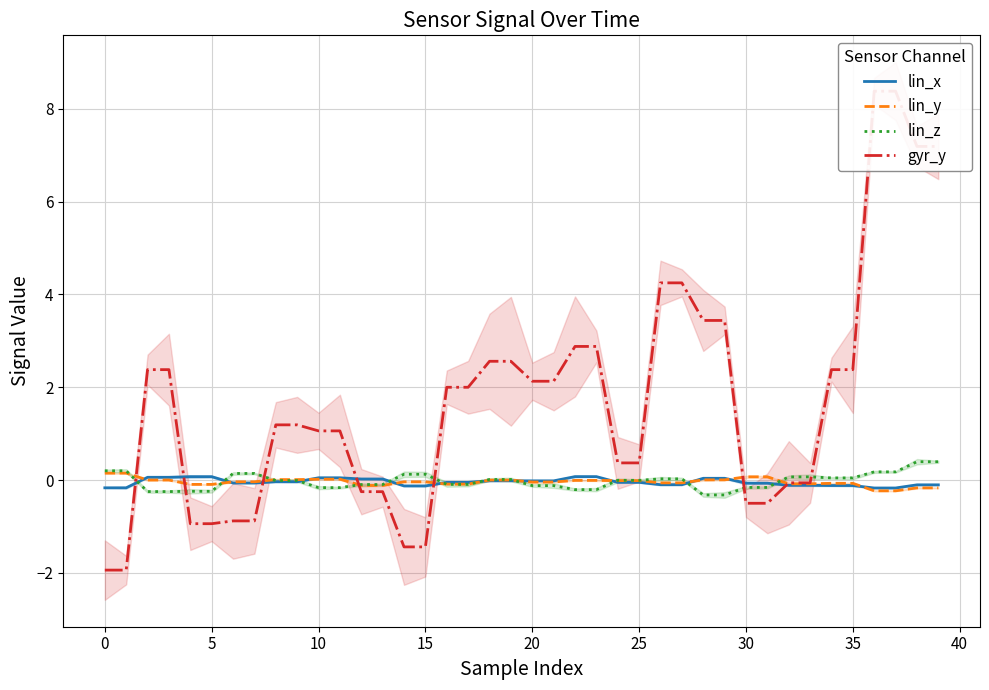

What is the lowest value of the lin_y series?

-0.2